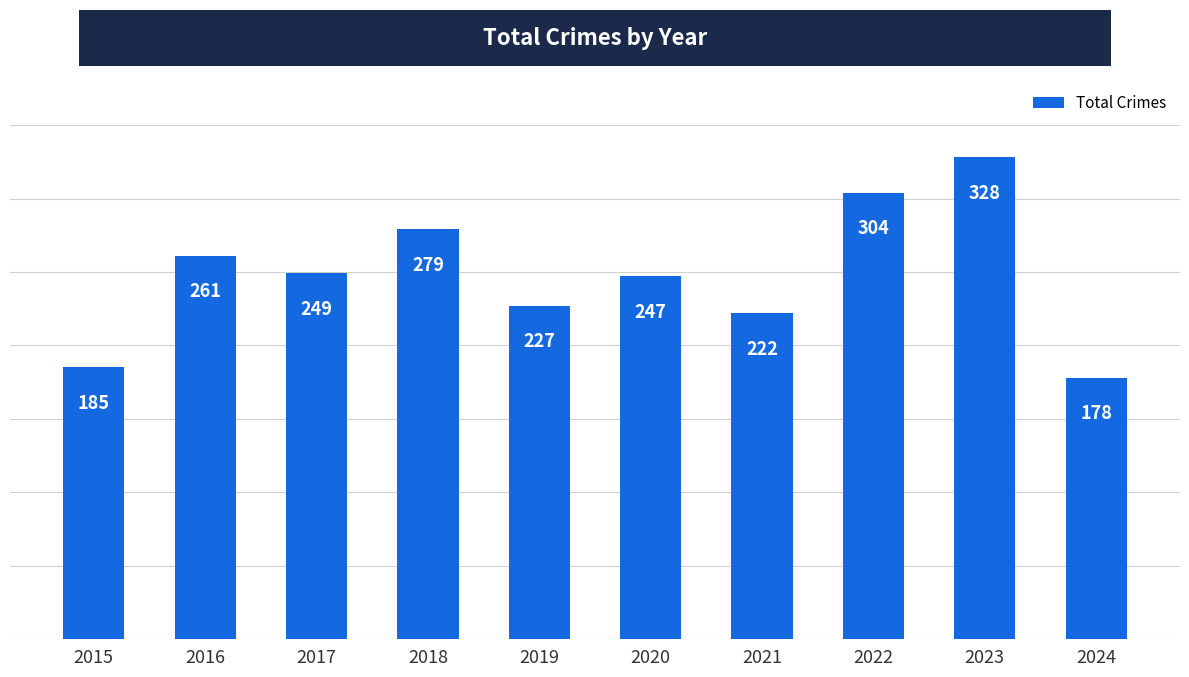

What is the change in value from 2019 to 2020?

+20